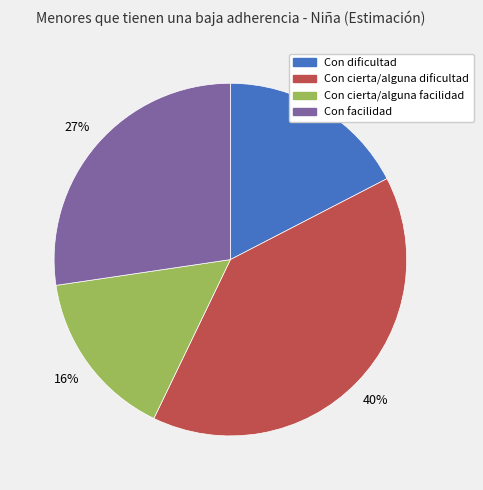

To the nearest percent, what is the difference between the Con facilidad and Con dificultad slice percentages?

10%